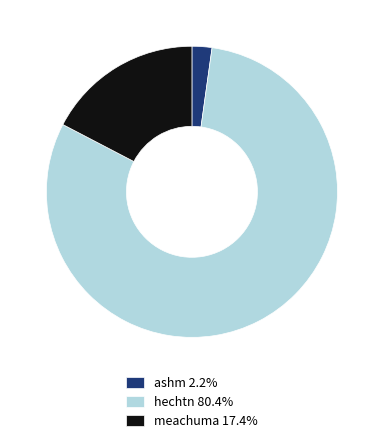

Is the sum of meachuma 17.4% and ashm 2.2% greater than half?

No